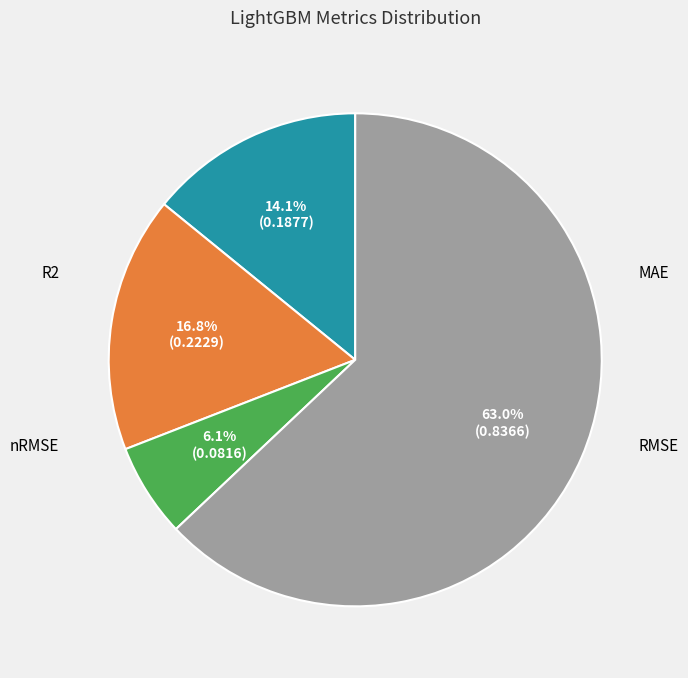

Is there a majority slice in this chart?

Yes